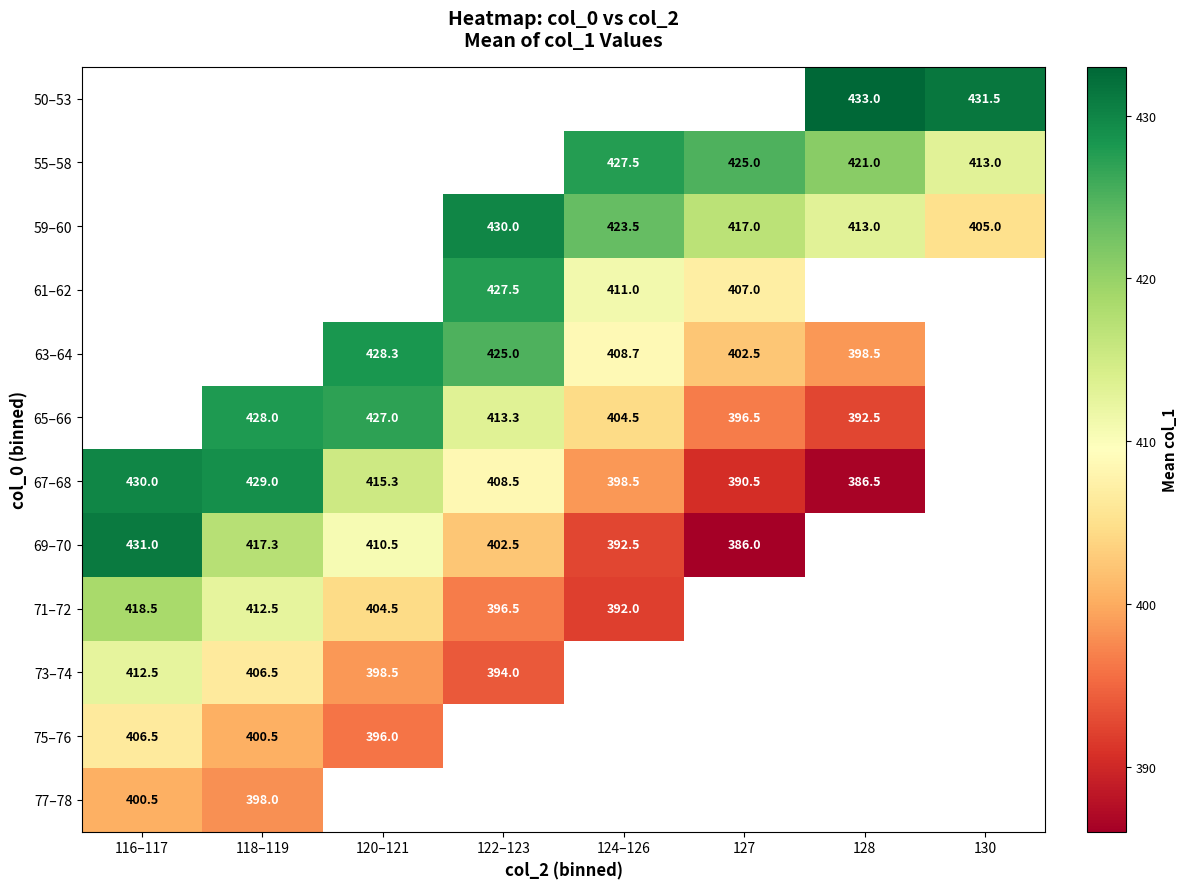

What is the difference between the 50–53 values at 130 and 128?

1.5